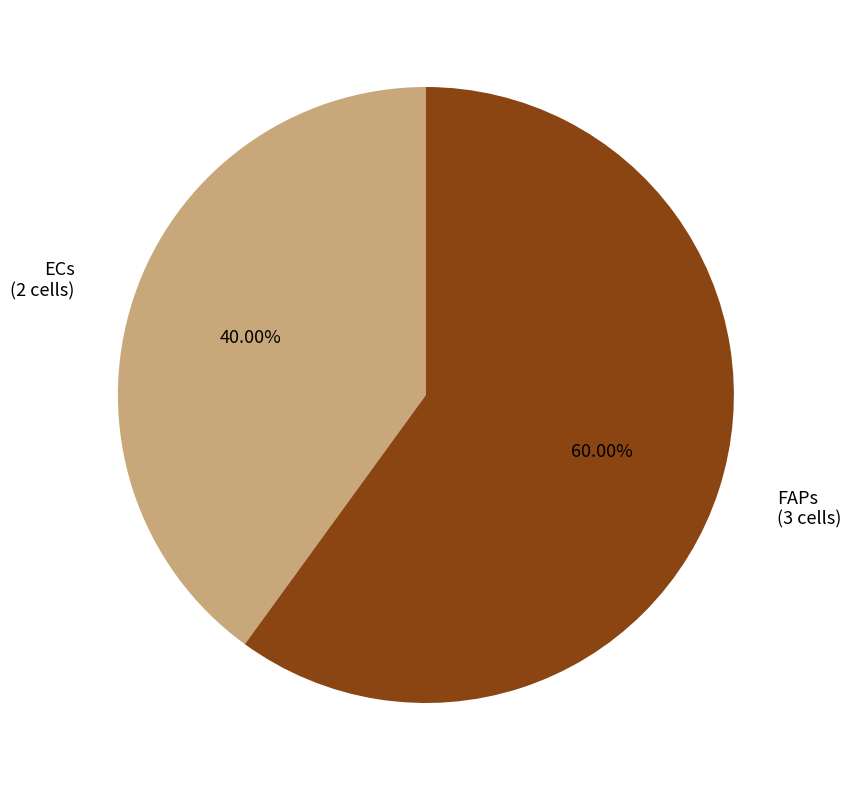

Approximately how many times larger is the value at ECs (2 cells) compared to FAPs (3 cells)?

0.7